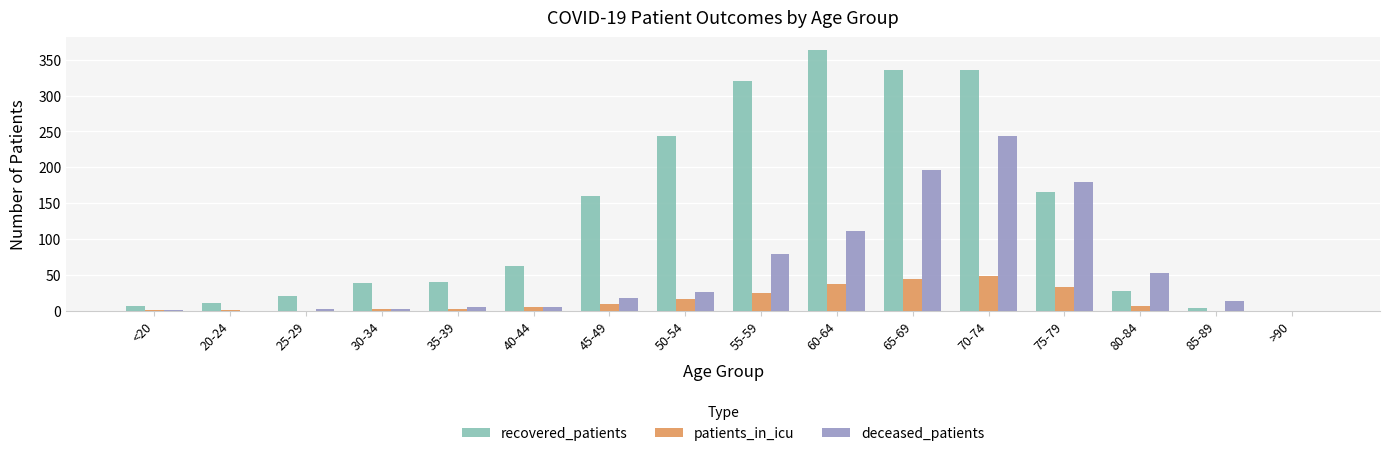

True or false: patients_in_icu has a value of 2 at 30-34.

True